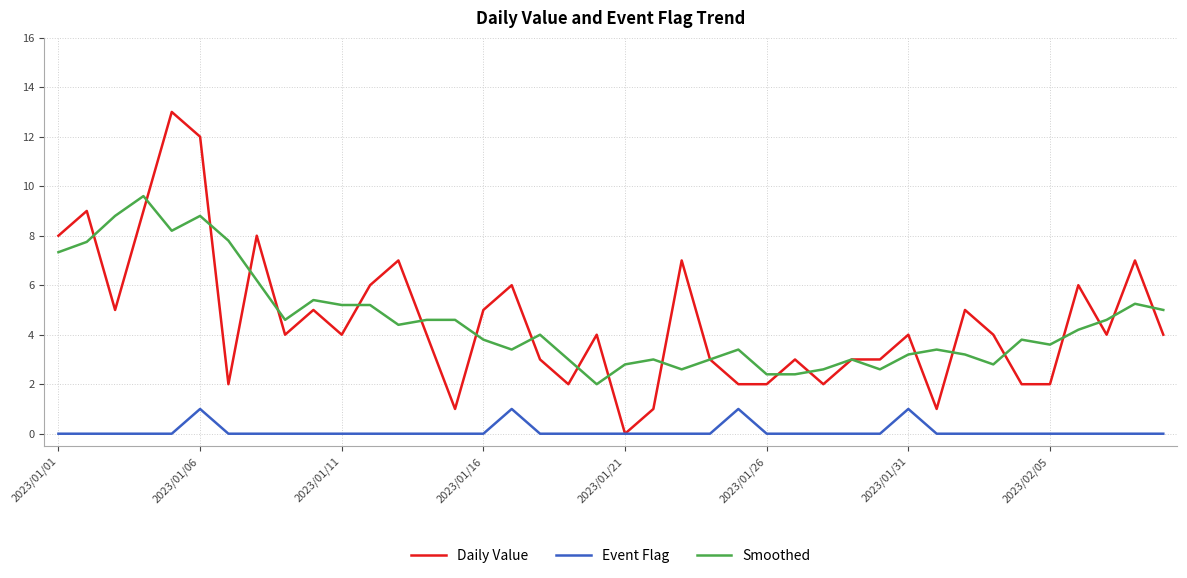

What is the highest value of the Event Flag series?

1.0